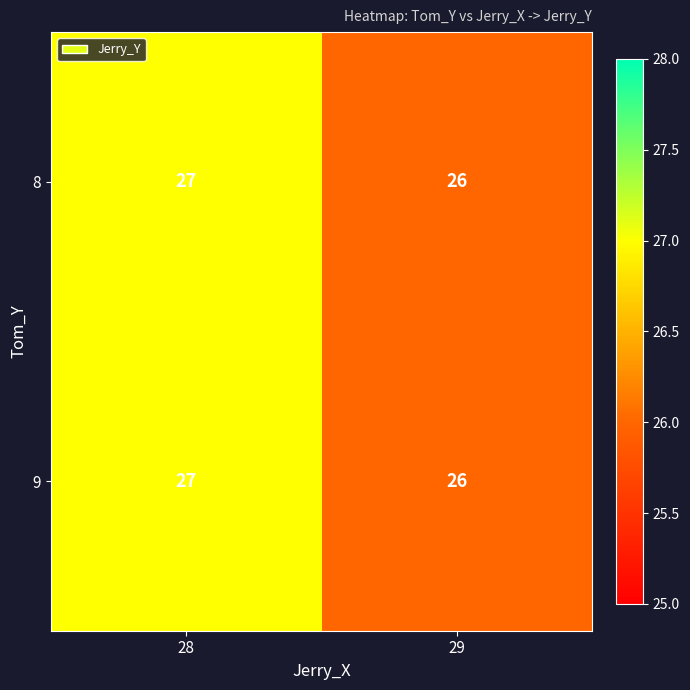

At which label is 9 closest to 26?

29